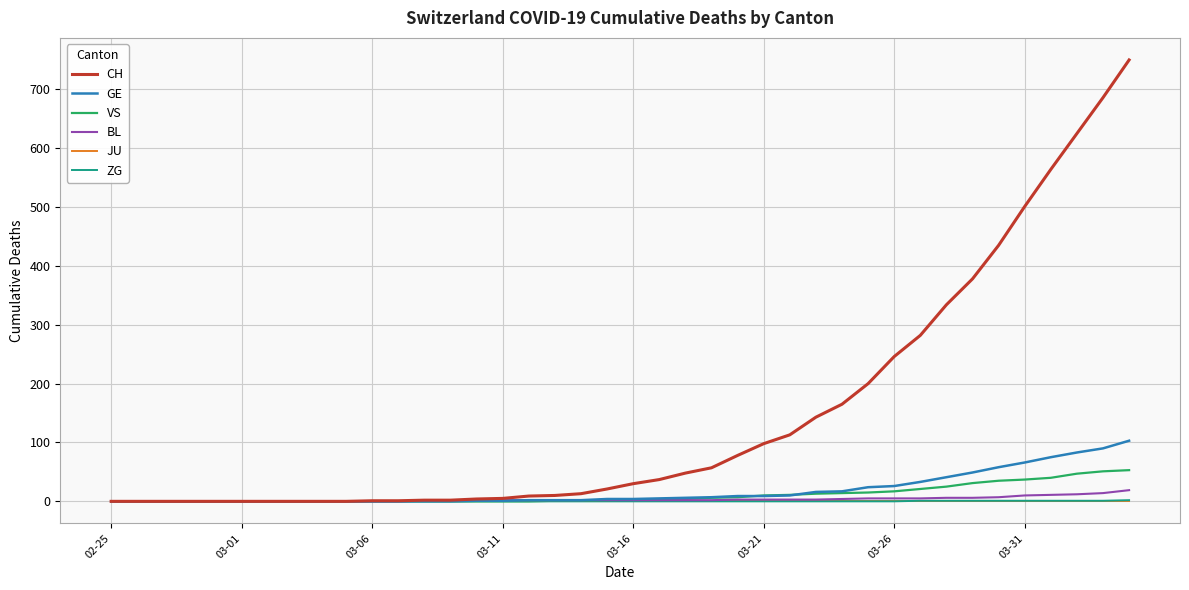

What is the greatest value displayed?

750